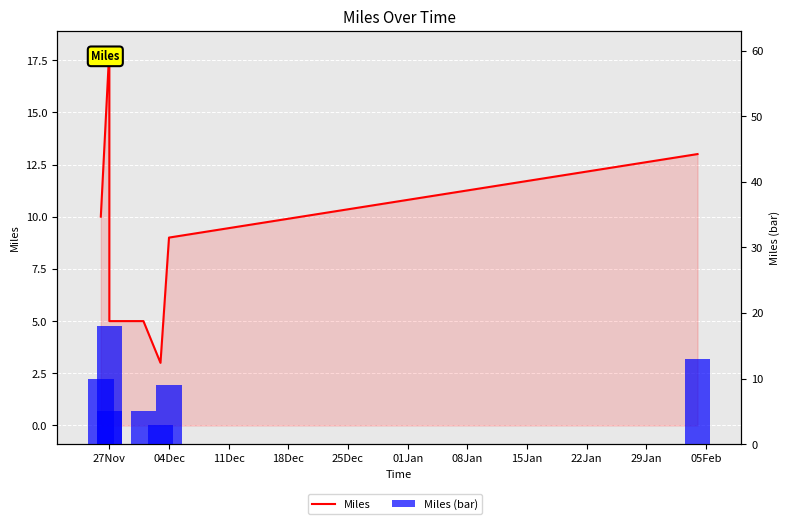

What is the greatest value displayed?

18